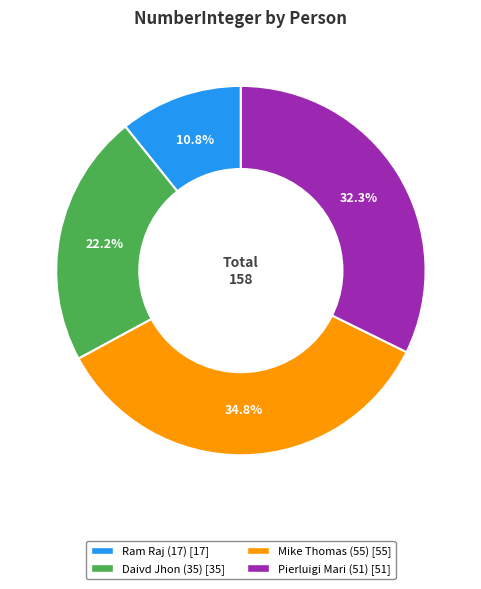

Is Daivd Jhon (35) the majority of the pie?

No